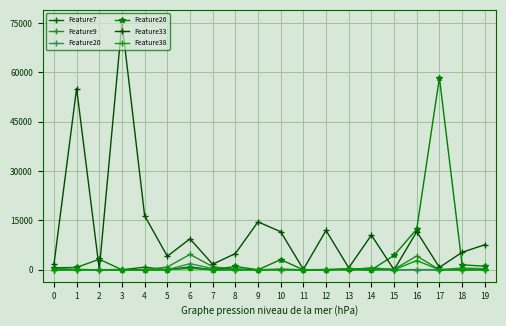

What is the value of the Feature20 point at the 20th from the left?

290